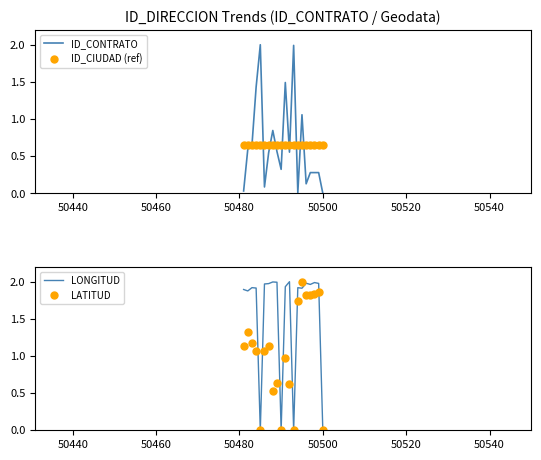

How many values in LONGITUD are above zero?

16